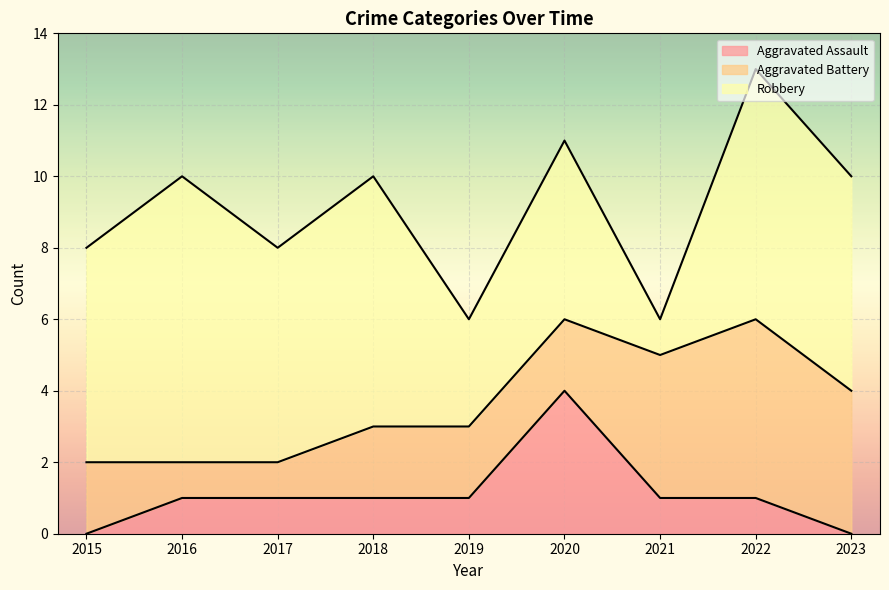

At how many categories does at least one series exceed 4?

7